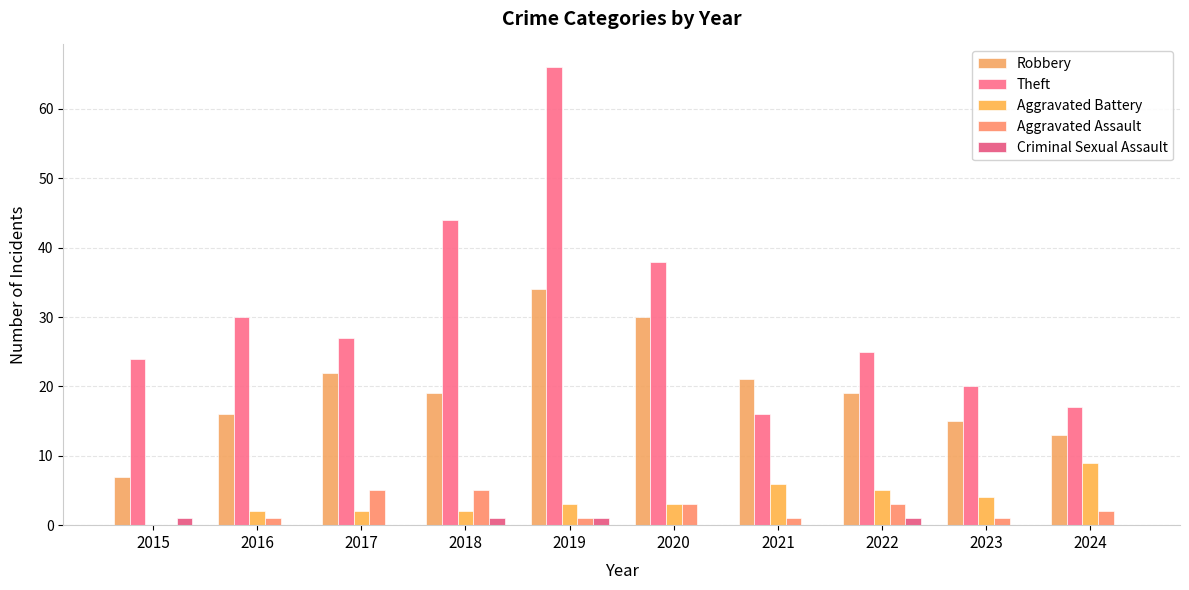

Between 2017 and 2016, which is larger?

2017